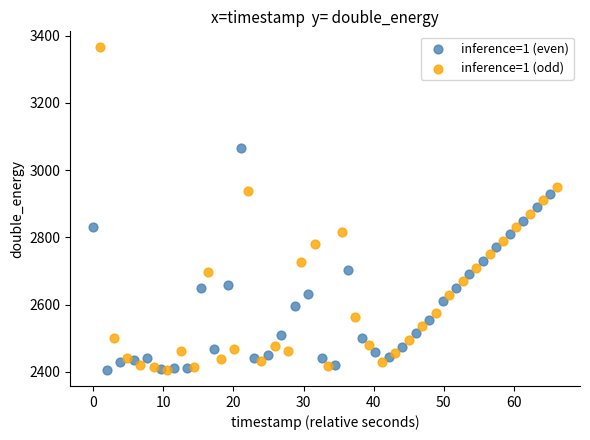

Which series contains the highest Y value?

inference=1 (odd)